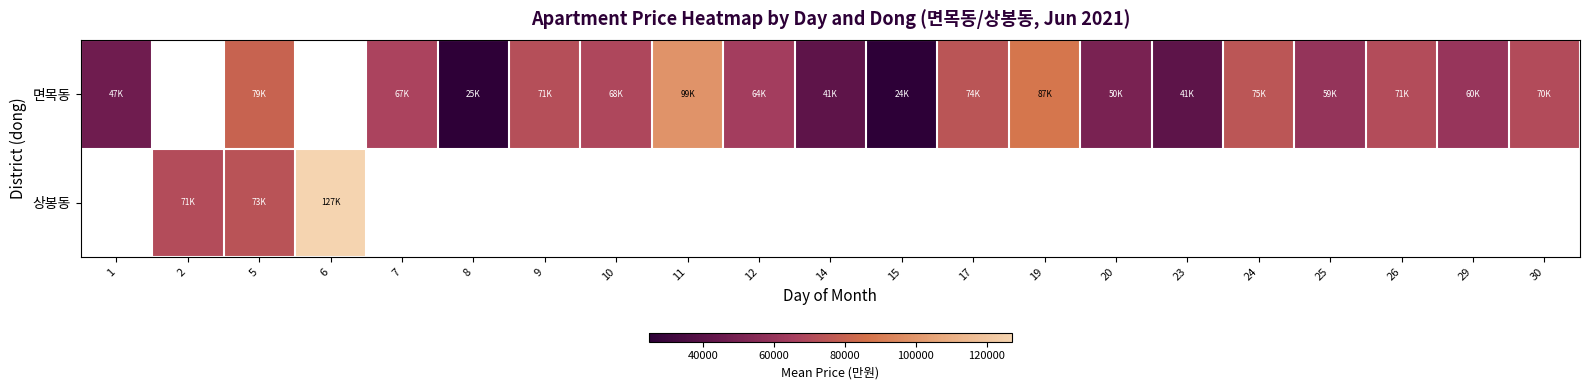

What is the greatest value displayed?

127000.0